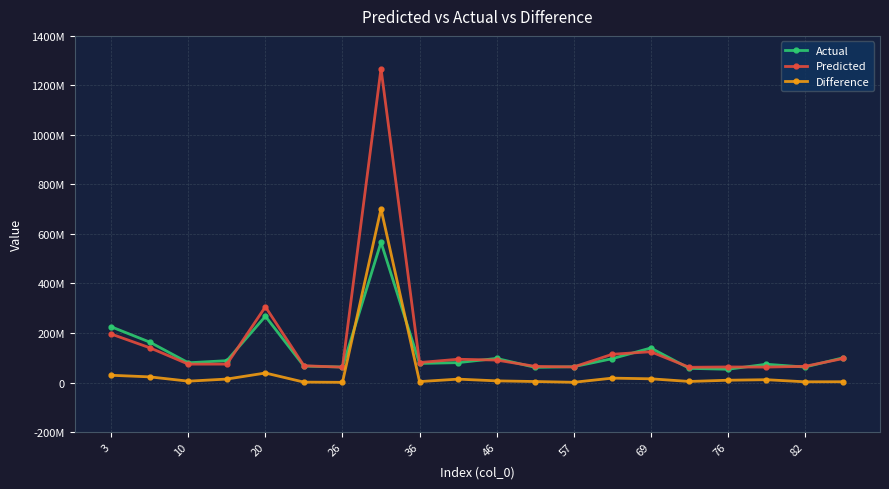

Reading left to right, extract all data points from this chart.

Actual: 224889915.0	163034935.0	79611334.0	88320129.0	267496421.0	66173730.0	62687071.0	566493286.0	76983543.0	80281380.0	97279900.0	61192153.0	63819722.0	96296483.0	139391461.0	57196461.0	53586408.0	73739487.0	62454931.0	100153105.0
Predicted: 195642306.6	140255124.8	74176929.8	74362084.3	305862648.5	67762251.0	61964718.3	1268031902.0	80727714.7	93952903.1	90601746.9	65176807.0	62919570.1	113990939.4	124378686.5	61469132.5	62817191.4	62372410.8	65318773.0	97082567.1
Difference: 29247608.4	22779810.2	5434404.2	13958044.7	38366227.5	1588521.0	722352.7	701538616.0	3744171.7	13671523.1	6678153.1	3984654.0	900151.9	17694456.4	15012774.5	4272671.5	9230783.4	11367076.2	2863842.0	3070537.9